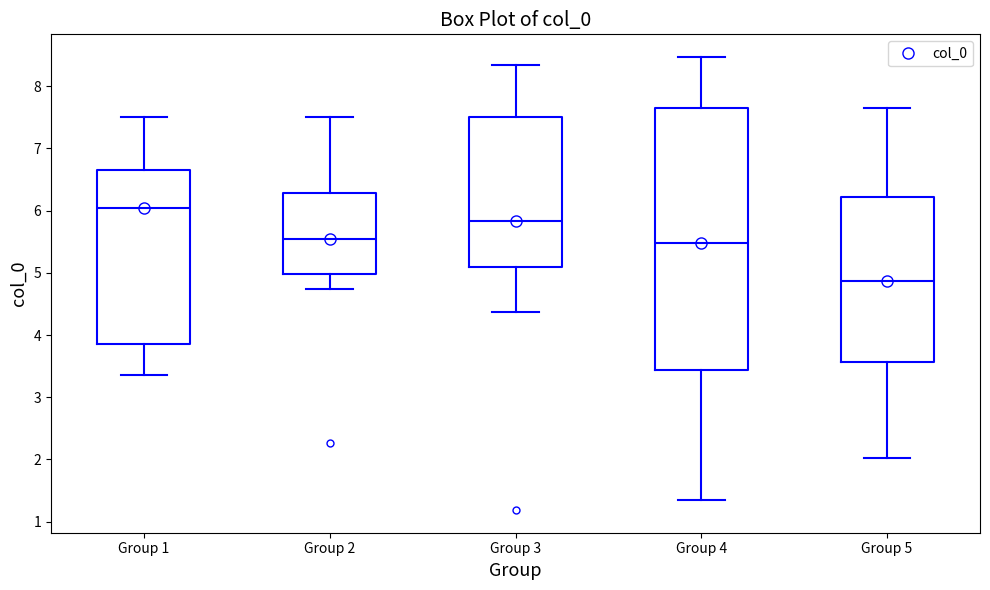

Reading left to right, transcribe this box plot: for each box, give where its median line is, the range the box spans, and where its two whiskers end, as read against the y-axis. The values are not printed on the chart, so give them approximately, as read against the axis.

Group 1: median 6.0, box 3.9 to 6.6, whiskers 3.4 to 7.5
Group 2: median 5.5, box 5.0 to 6.3, whiskers 4.7 to 7.5
Group 3: median 5.8, box 5.1 to 7.5, whiskers 4.4 to 8.3
Group 4: median 5.5, box 3.4 to 7.6, whiskers 1.3 to 8.5
Group 5: median 4.9, box 3.6 to 6.2, whiskers 2.0 to 7.6